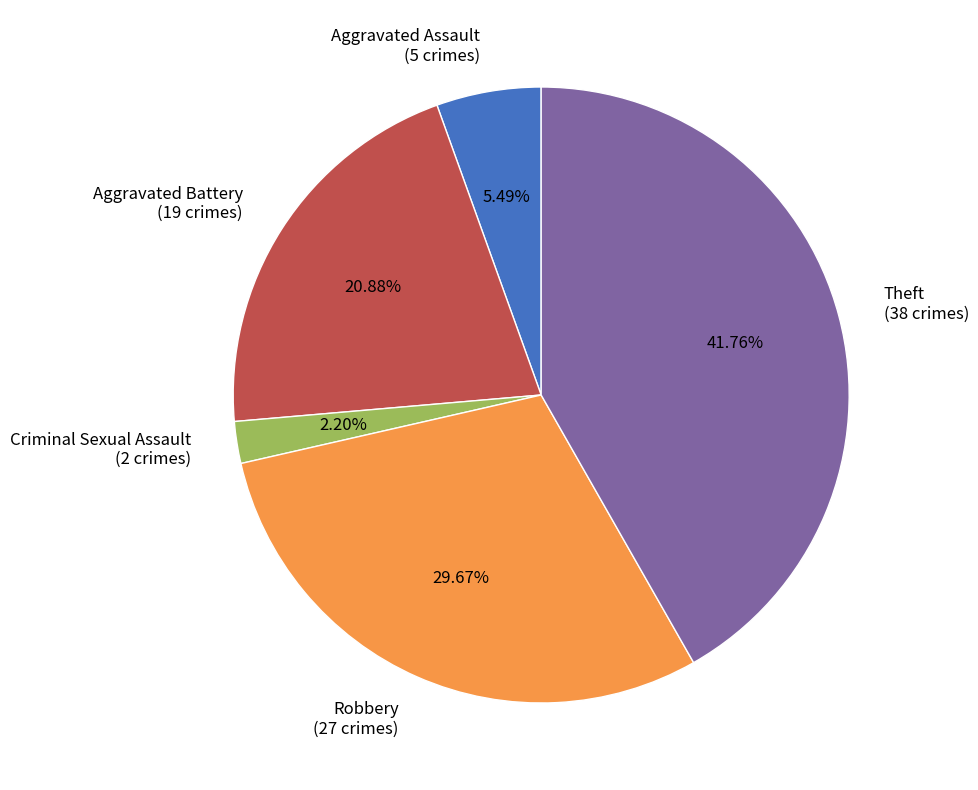

Which slice is the largest?

Theft